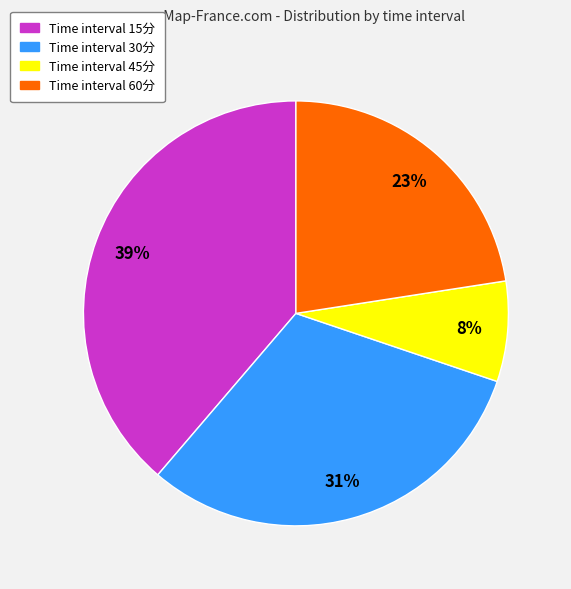

Is there any slice that represents more than half of the pie?

No